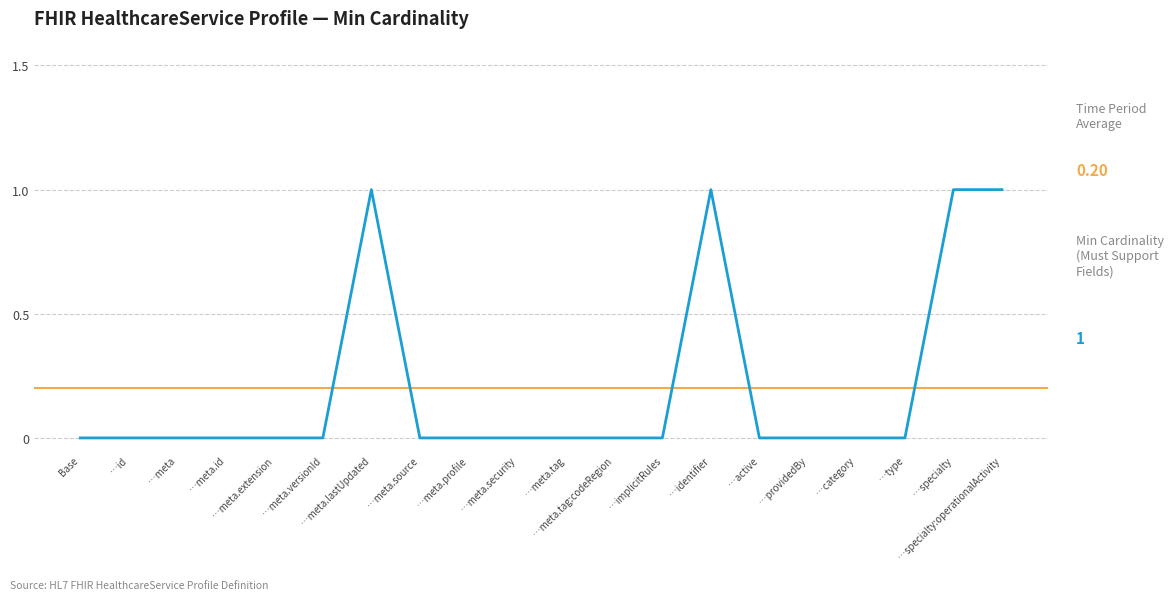

How many points are higher than both their immediate neighbors (excluding endpoints)?

2